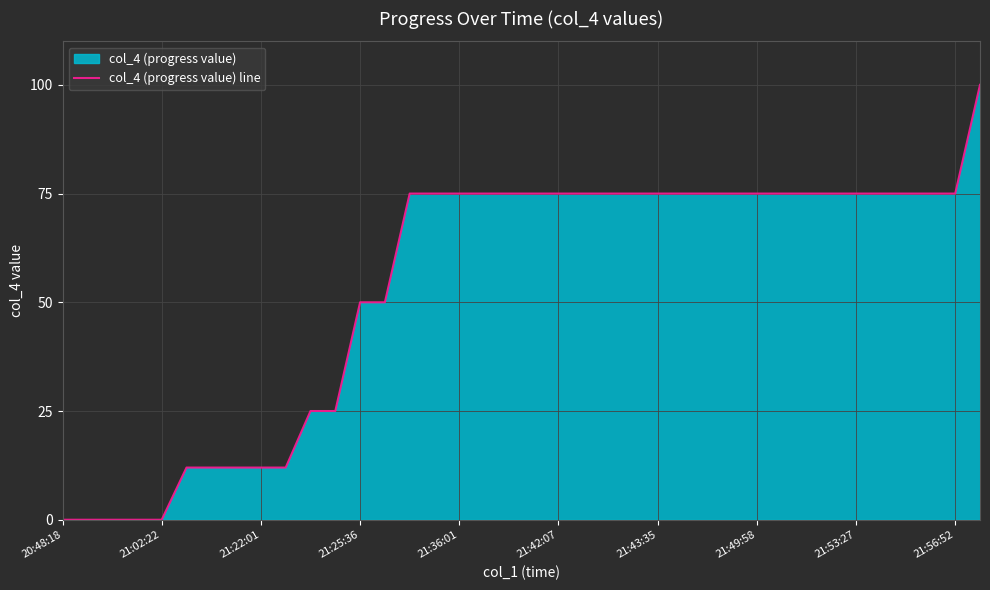

What is the value of the 24th point from the left?

75